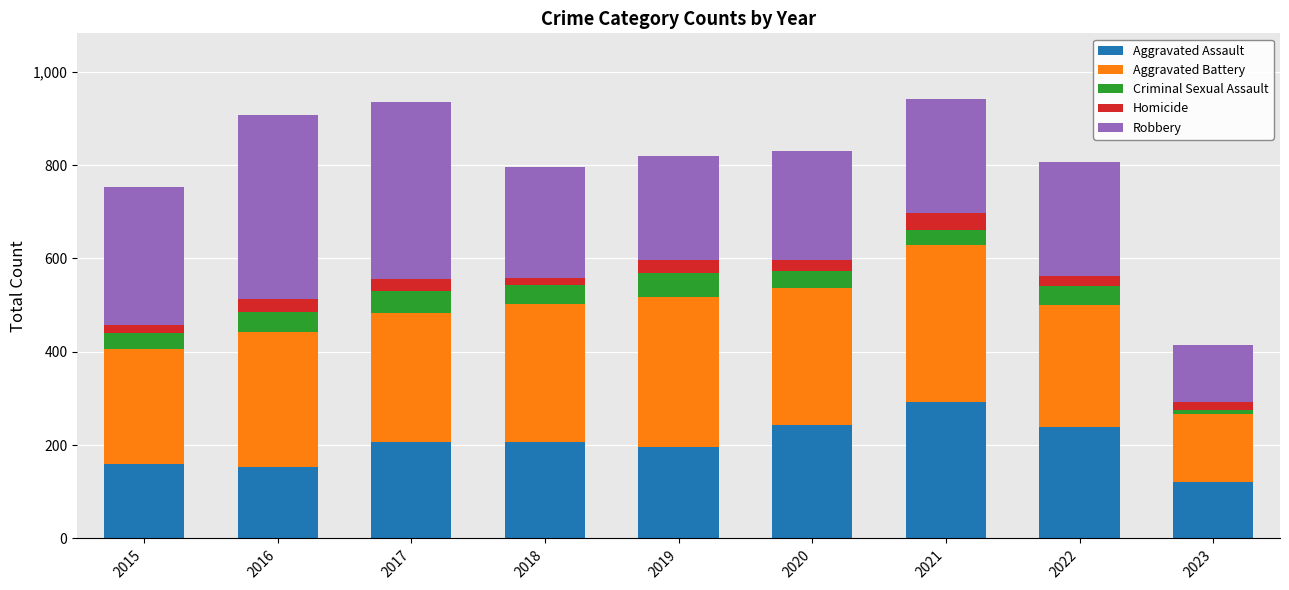

What is the sum of the Aggravated Assault values at 2020 and 2019?

439